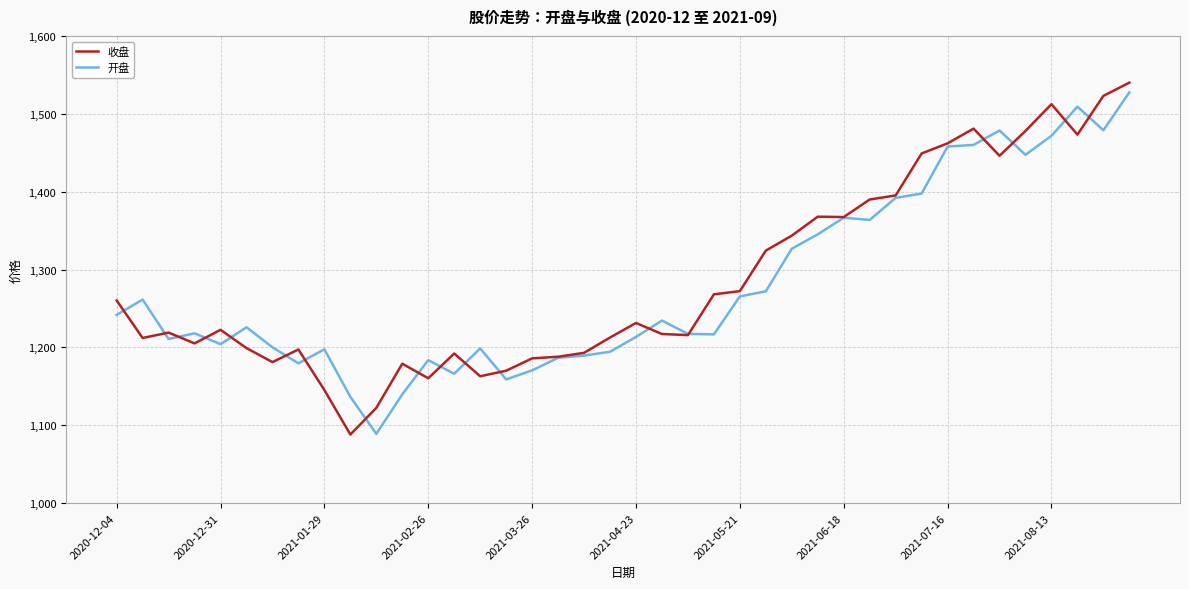

Does the chart display data point markers on the line(s)?

No